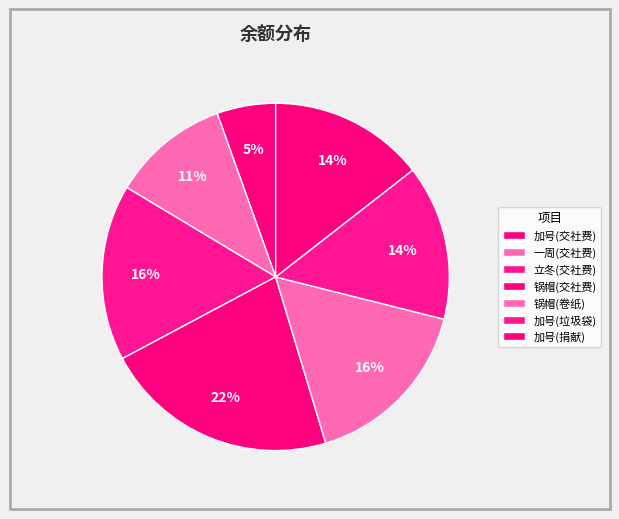

To the nearest percent, what portion does 加号(垃圾袋) represent?

14%